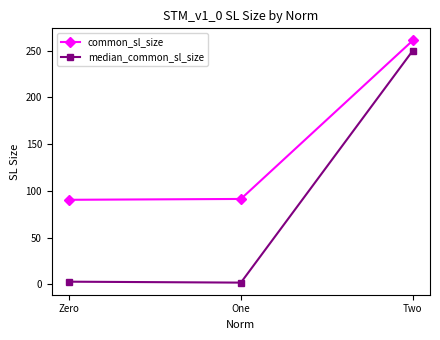

How many data points in common_sl_size are above 91?

2